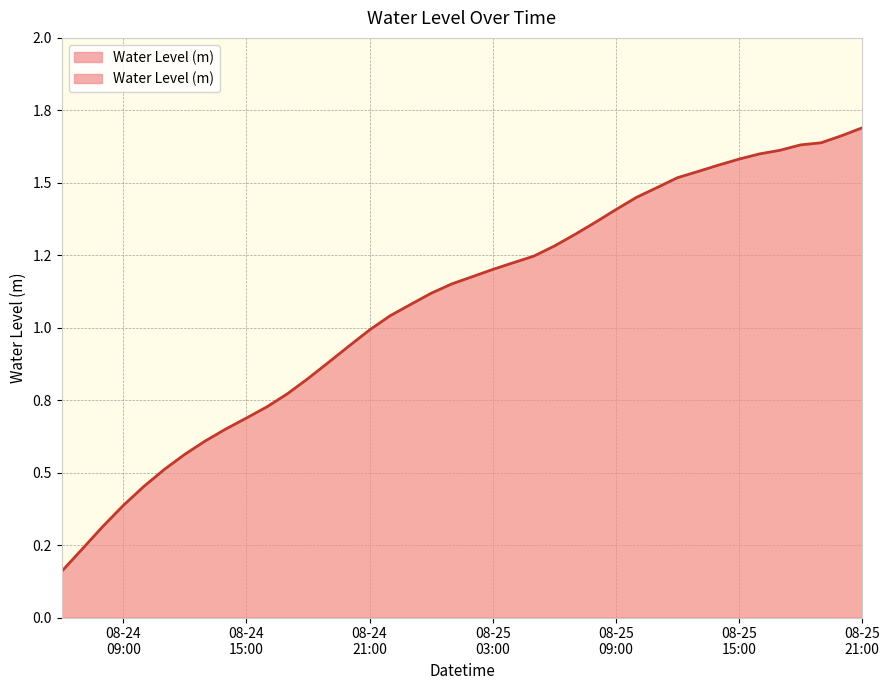

What is the label of the 2nd point from the left?

2024-08-24 07:00:00